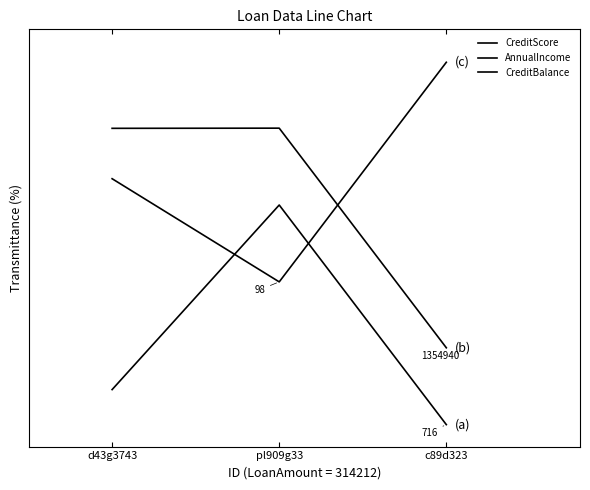

Which series changed the most between d43g3743 and c89d323?

AnnualIncome